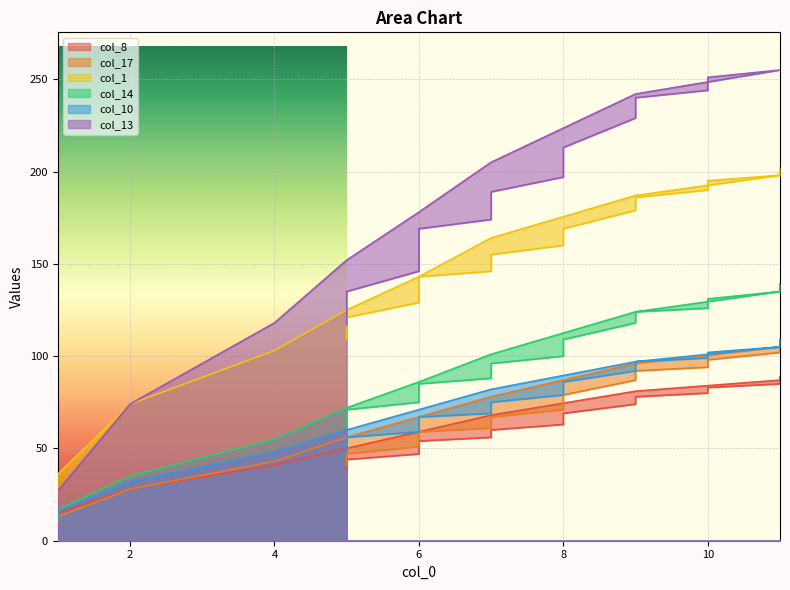

True or false: col_17 has a value of 102 at 11.

True